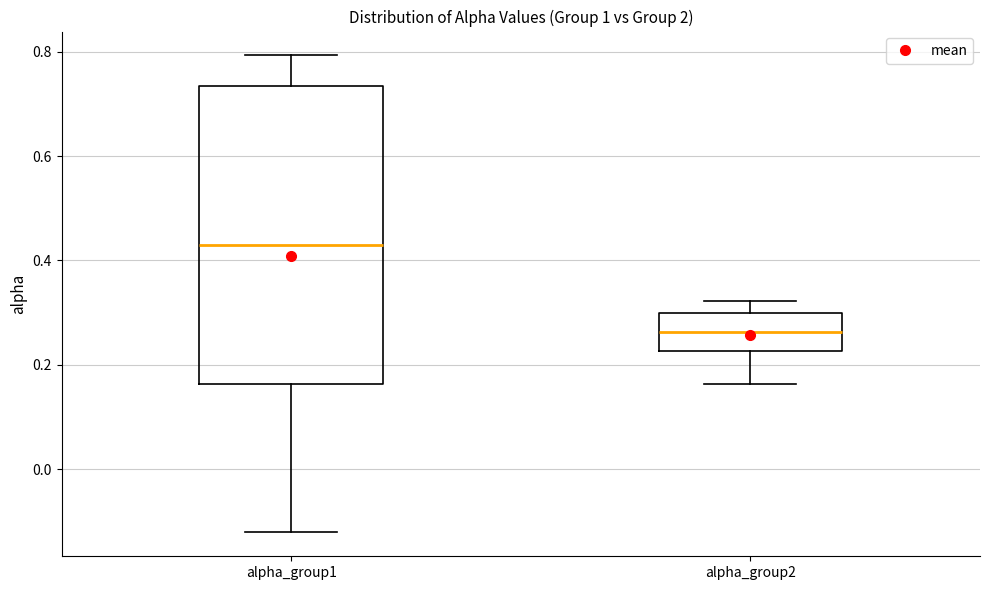

Which box's median line is the highest?

alpha_group1